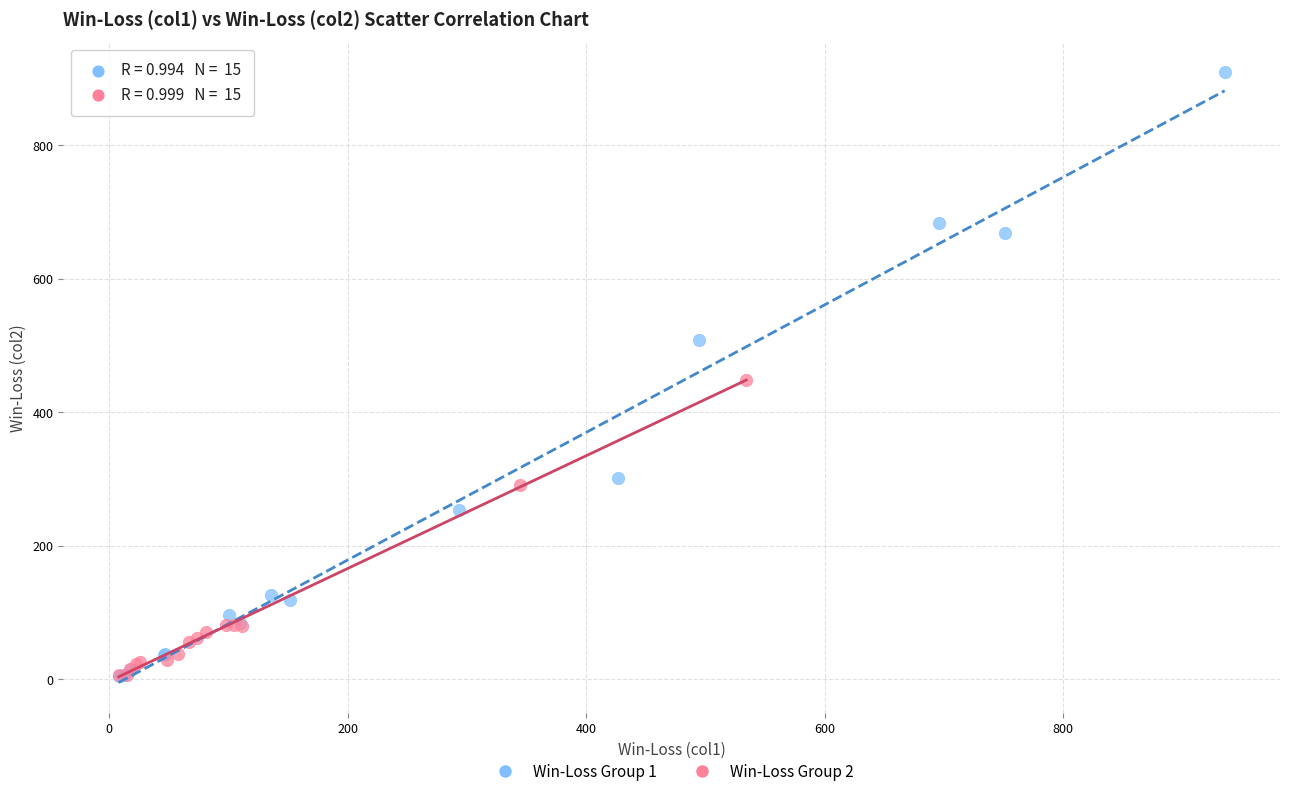

What are all the series names shown in the legend?

Win-Loss Group 1, Win-Loss Group 2